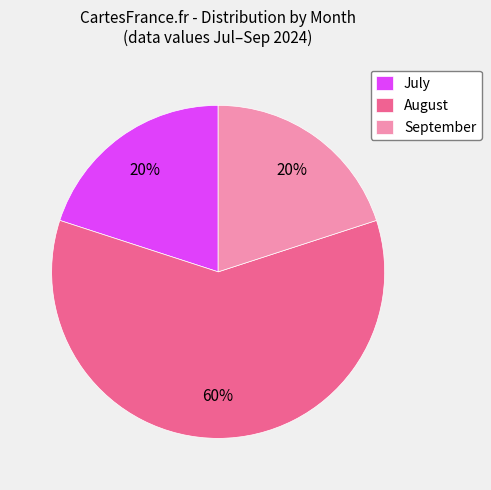

How many slices are in this pie chart?

3